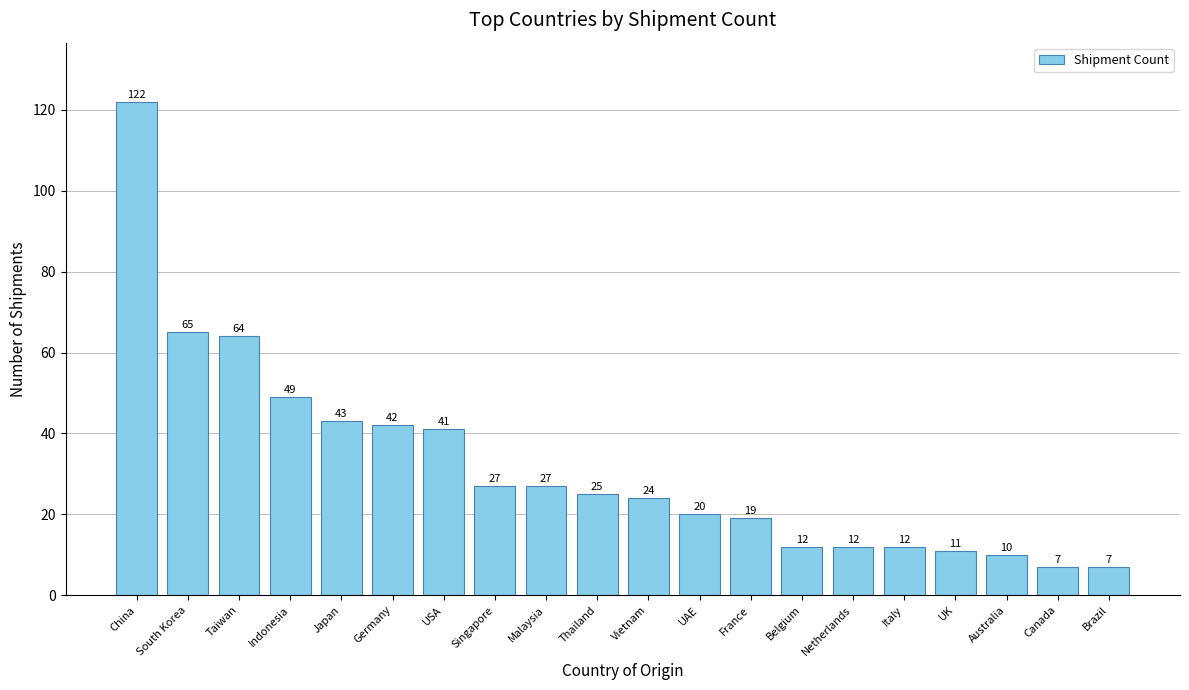

Which category has the highest value across all series?

China